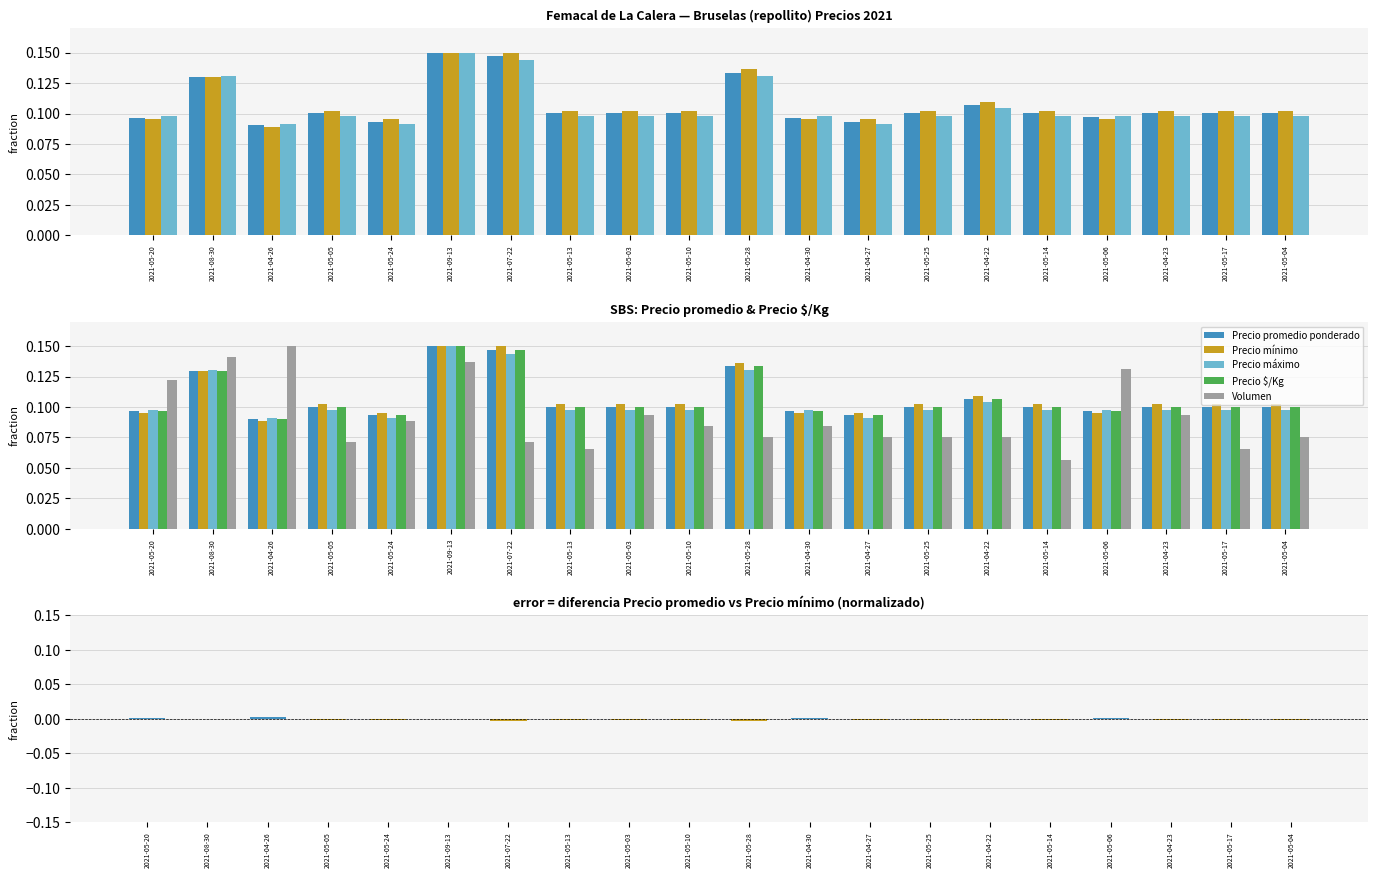

Is it true that Precio máximo equals 0.1 at 2021-05-04?

True